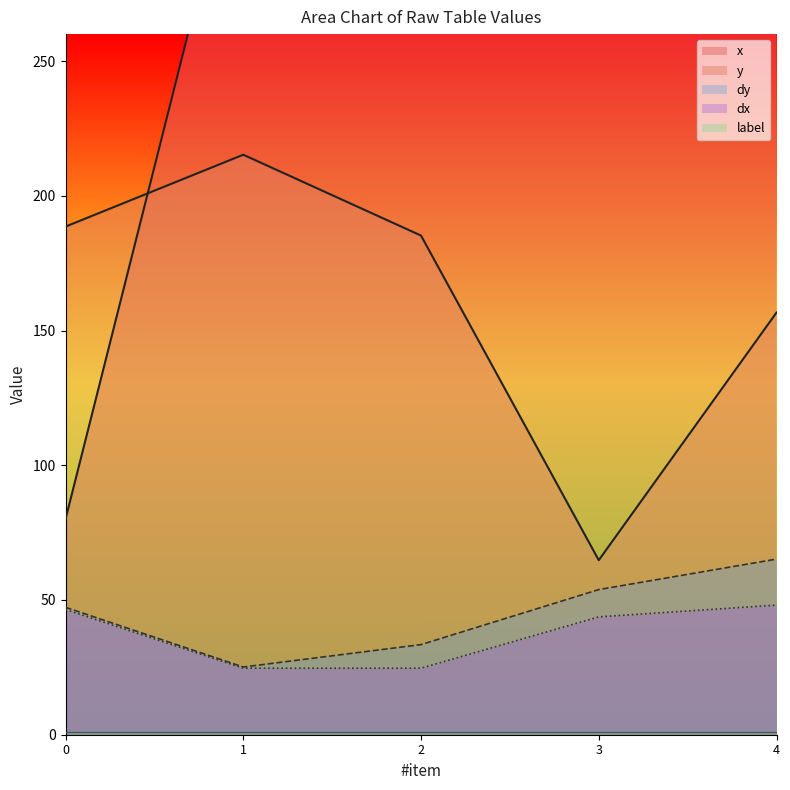

Reading right to left, transcribe all the data shown in this chart.

x: 451.4	417.1	427.1	341.4	80.0
y: 156.7	64.8	185.2	215.2	188.6
dy: 65.2	53.9	33.4	25.1	47.3
dx: 48.1	43.7	24.7	24.7	46.5